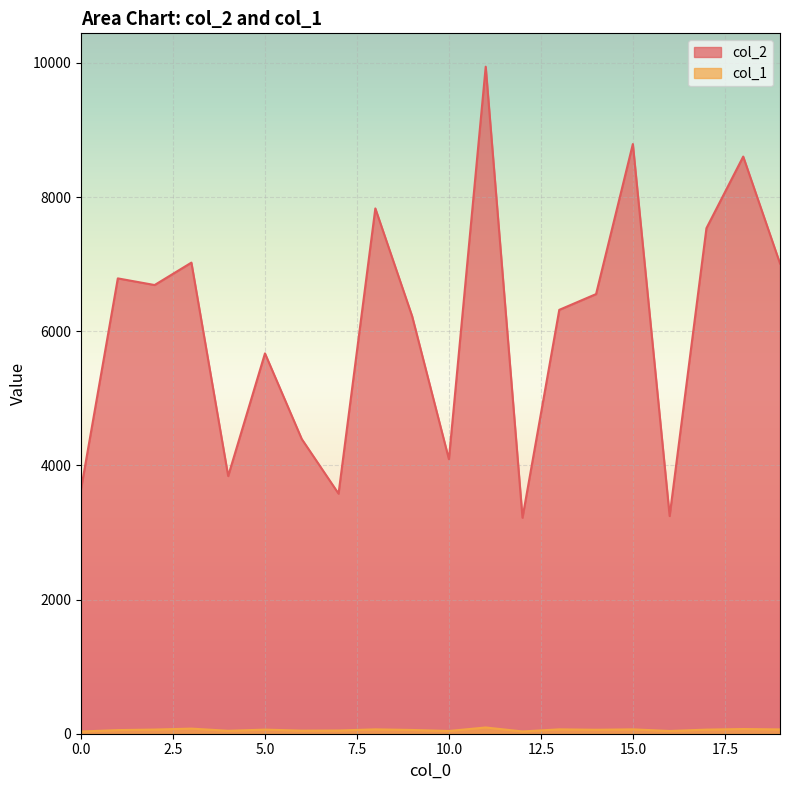

True or false: col_2 has a value of 3061 at 3.

False